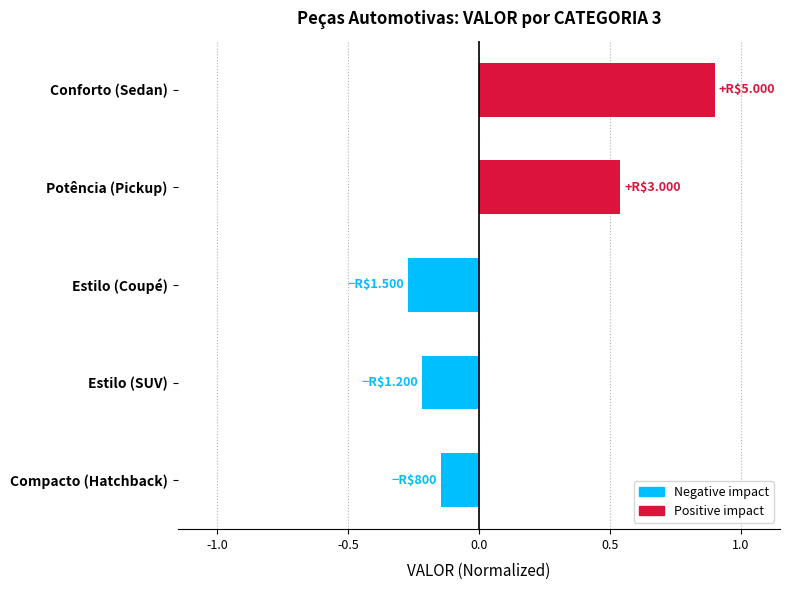

Between Conforto (Sedan) and Potência (Pickup), which is larger?

Conforto (Sedan)